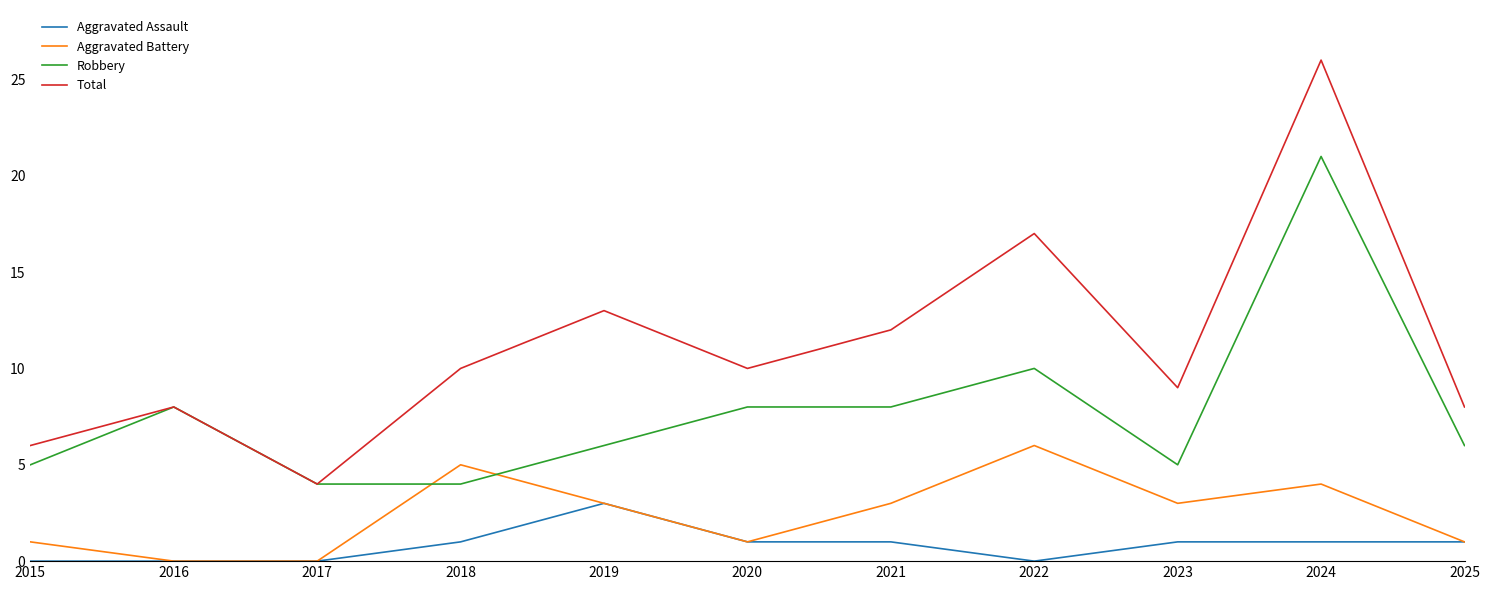

What is the difference between the second highest and minimum values in the Aggravated Assault series?

1